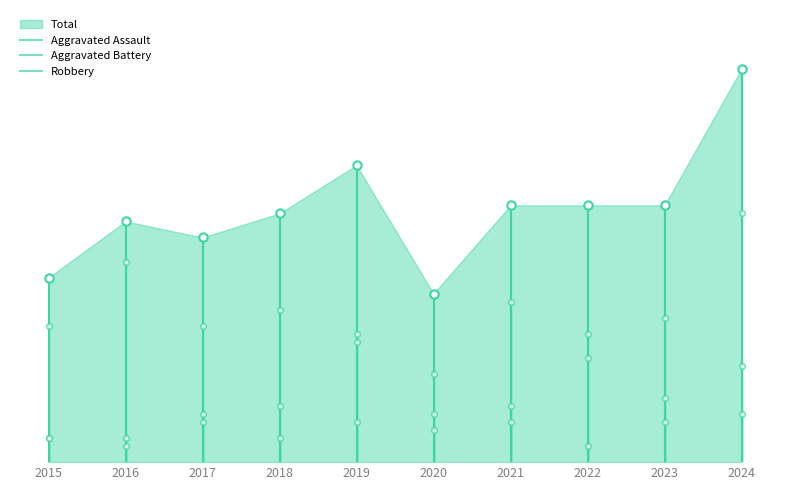

What is the minimum value for Robbery?

11